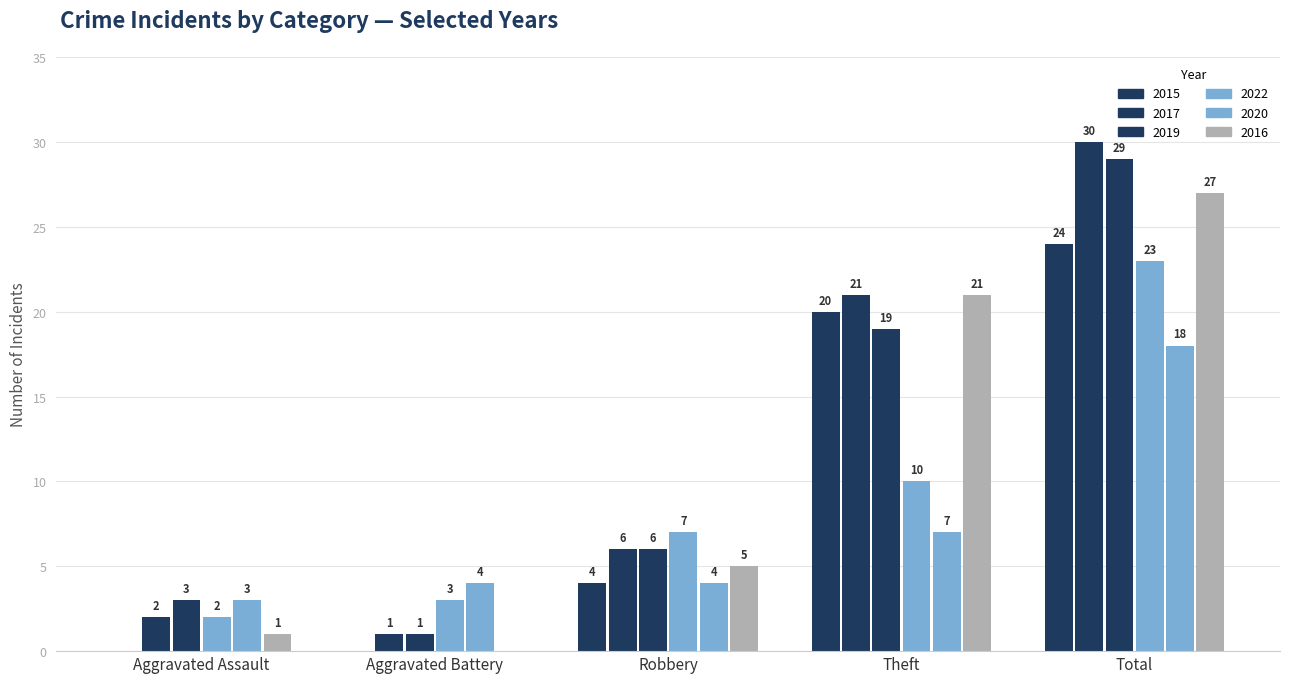

What is the label of the 5th bar from the left?

Total